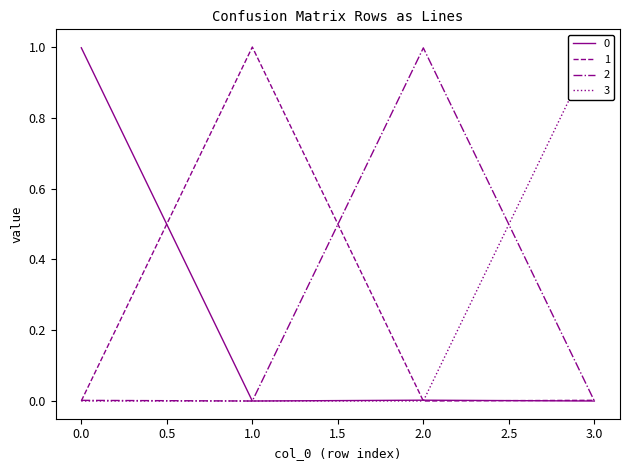

Which series changed the most between 0 and 1?

1